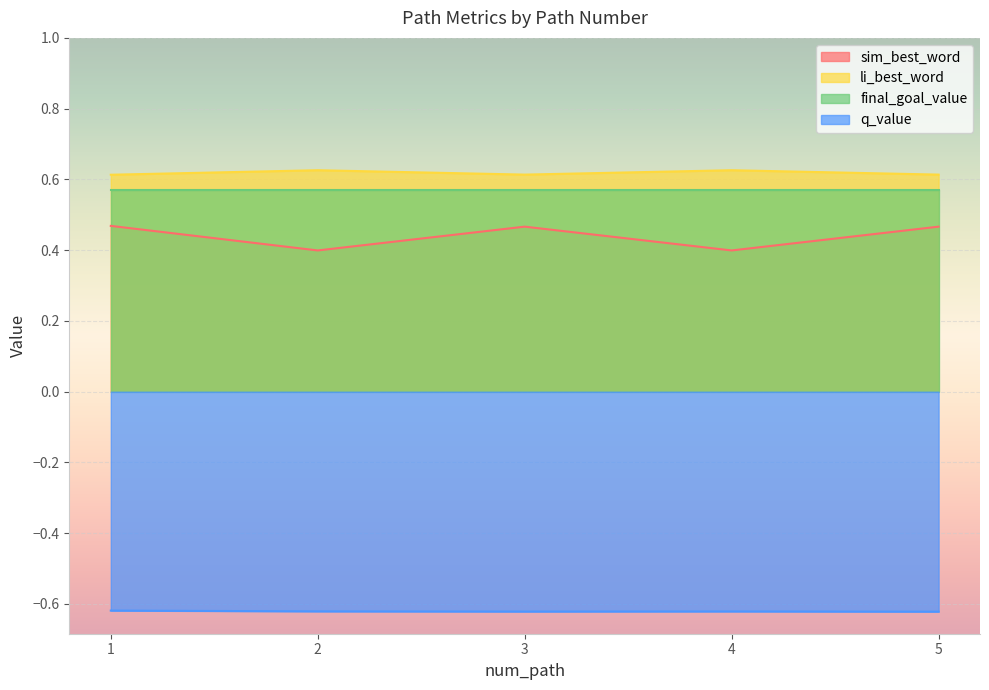

True or false: q_value and sim_best_word cross at least once.

False